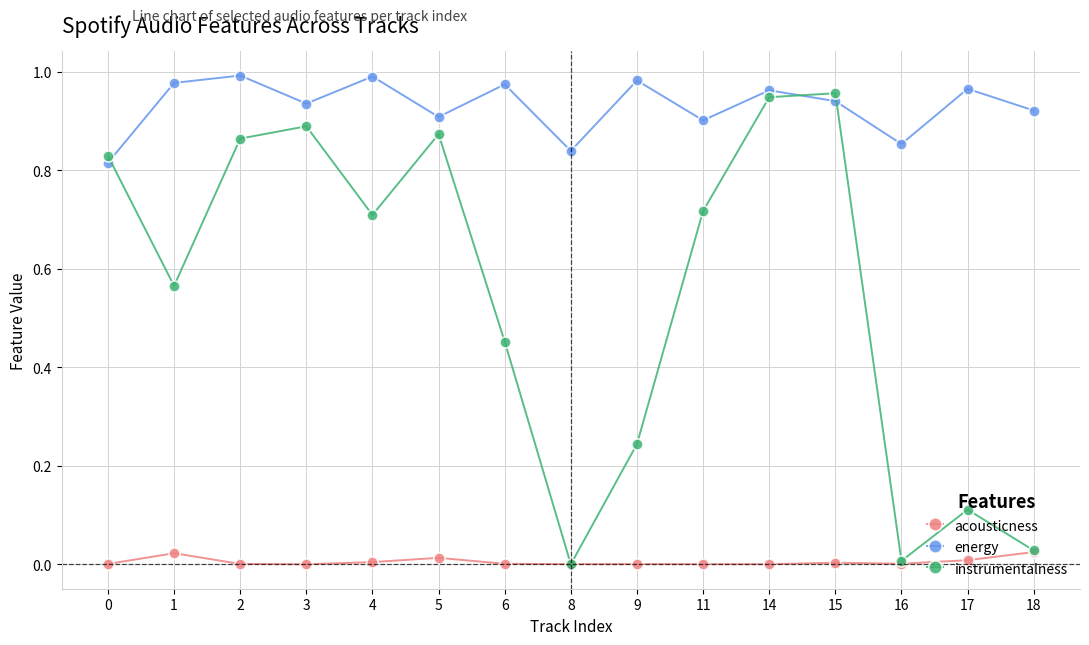

Does the chart display data point markers on the line(s)?

Yes